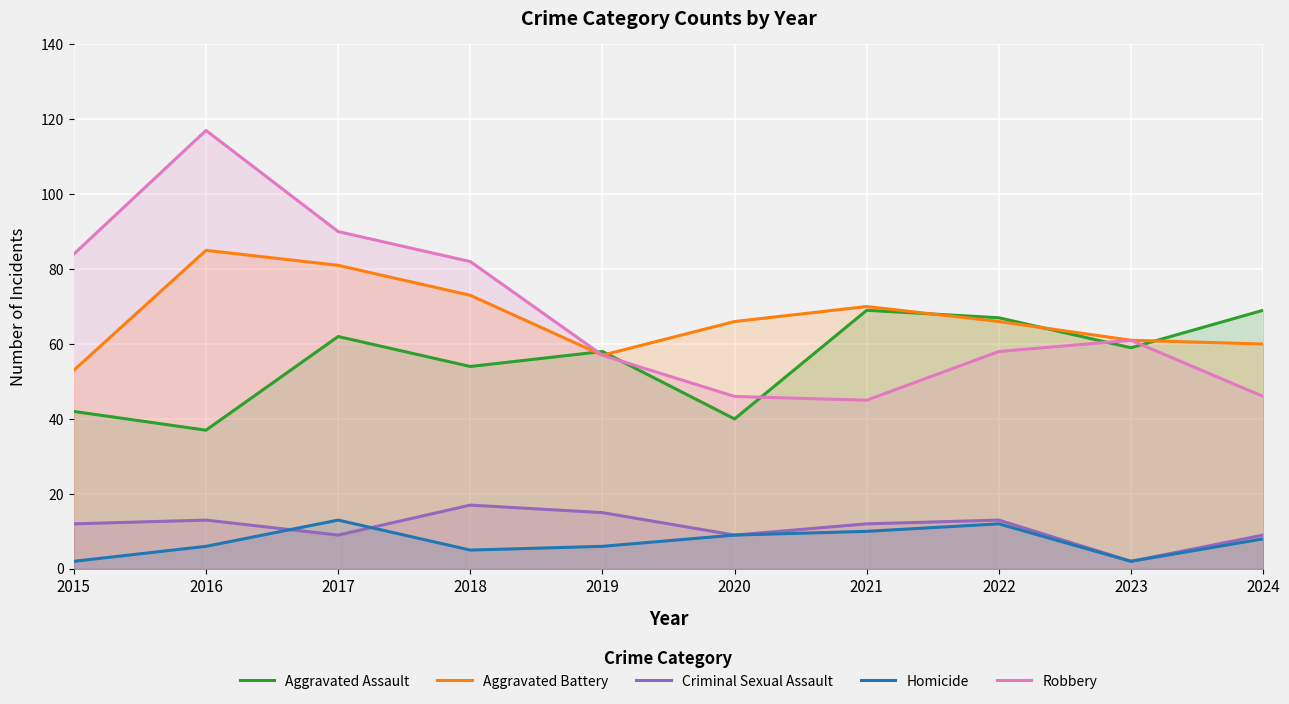

Is it true that Robbery equals 61 at 2023?

True